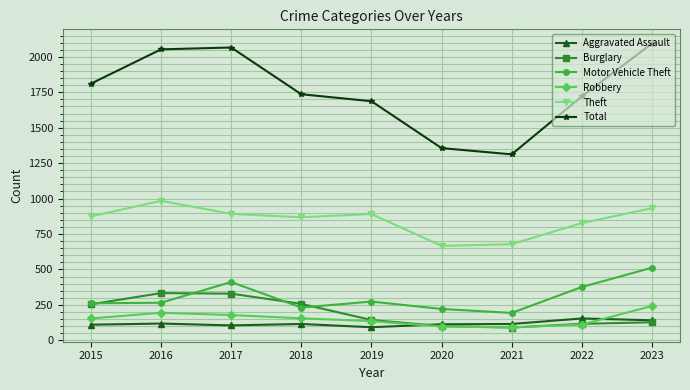

What is the highest value of the Total series?

2094